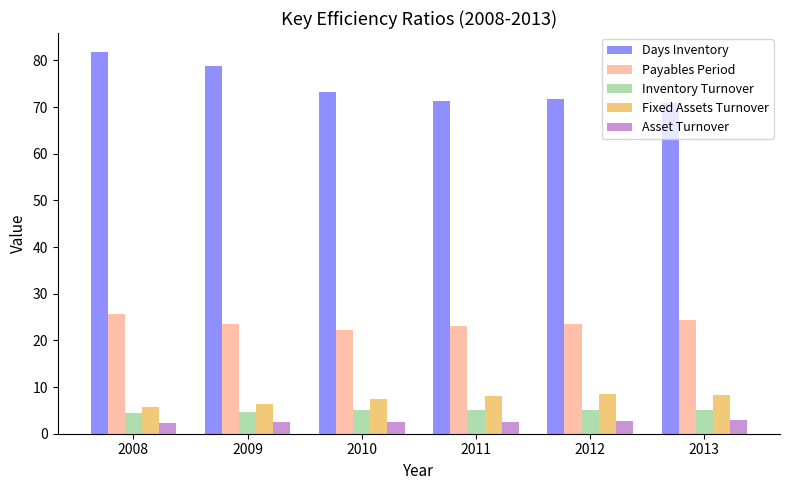

What is the difference between the highest and lowest values at 2010?

70.9